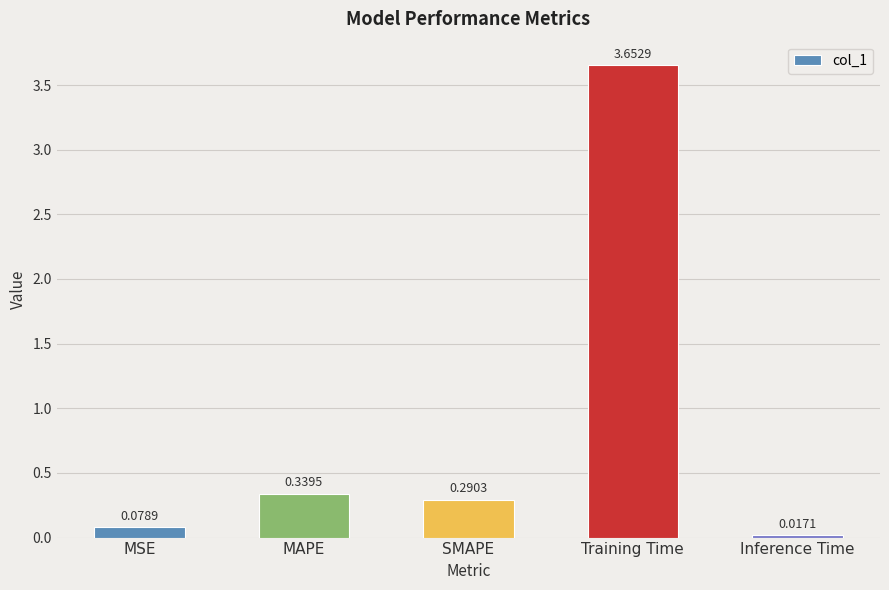

What is the label of the 4th bar from the right?

MAPE